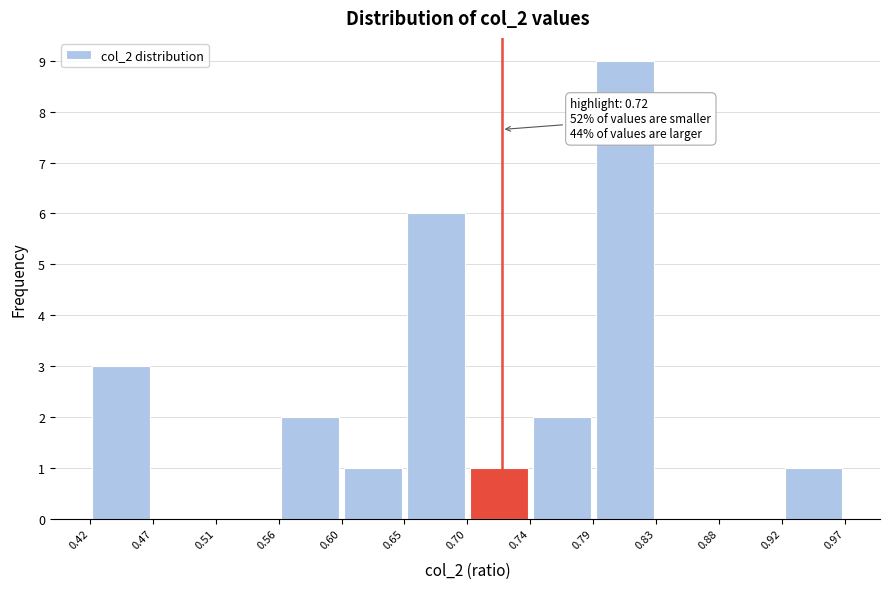

Over which range of the x-axis is the bar tallest?

0.79 to 0.83